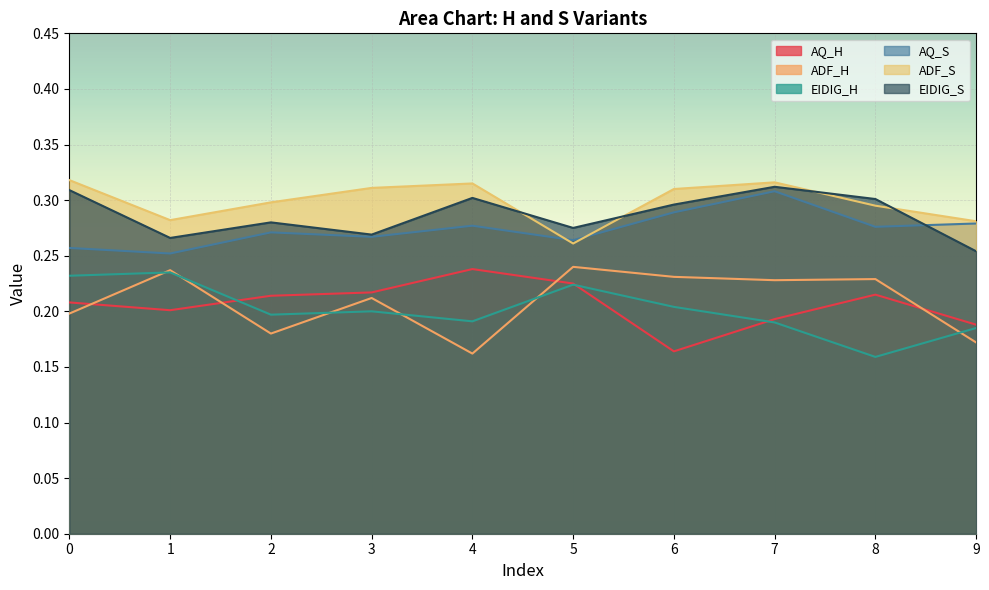

How many lines are shown in the chart?

6